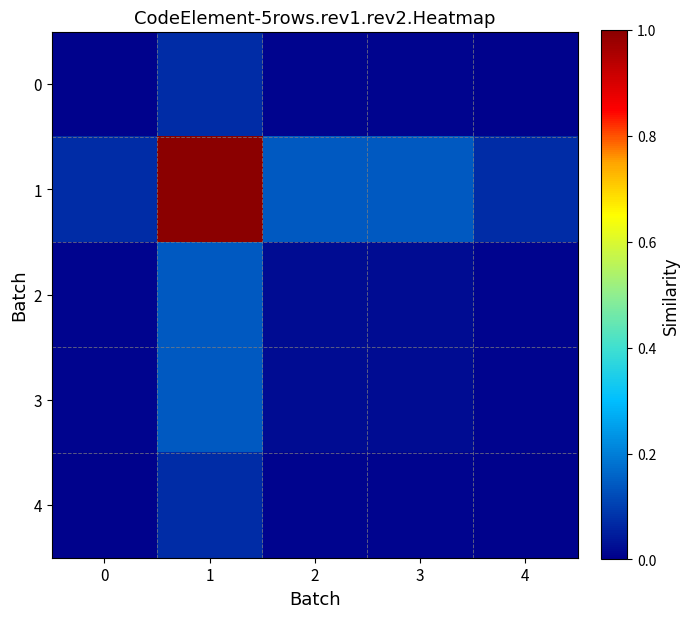

Which series has the largest range (max minus min)?

1